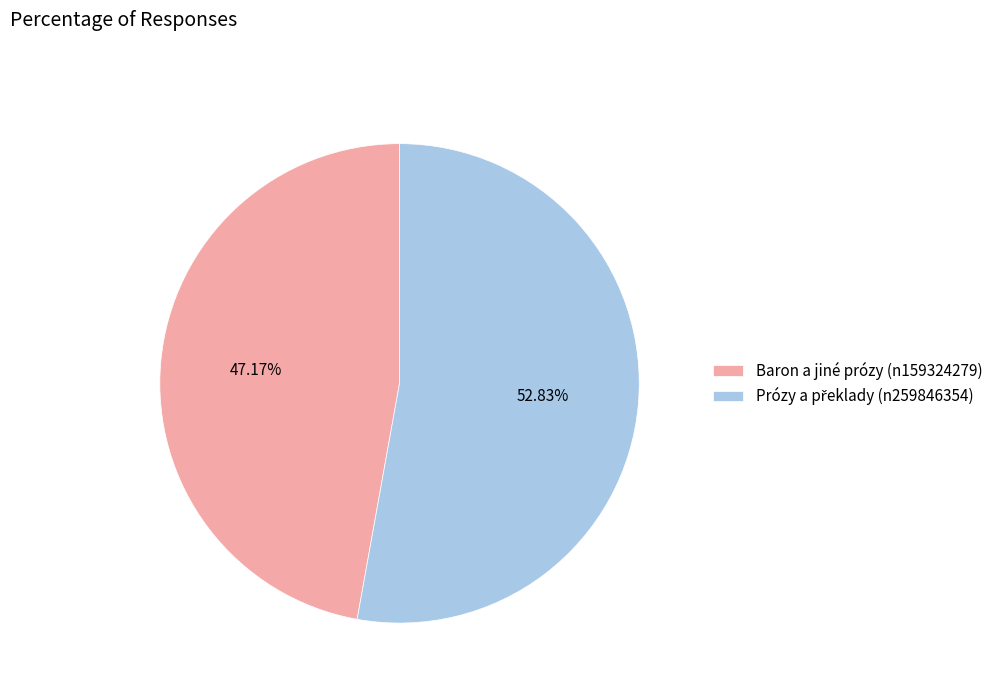

To the nearest percent, what percentage of the pie is Baron a jiné prózy (n159324279)?

47%